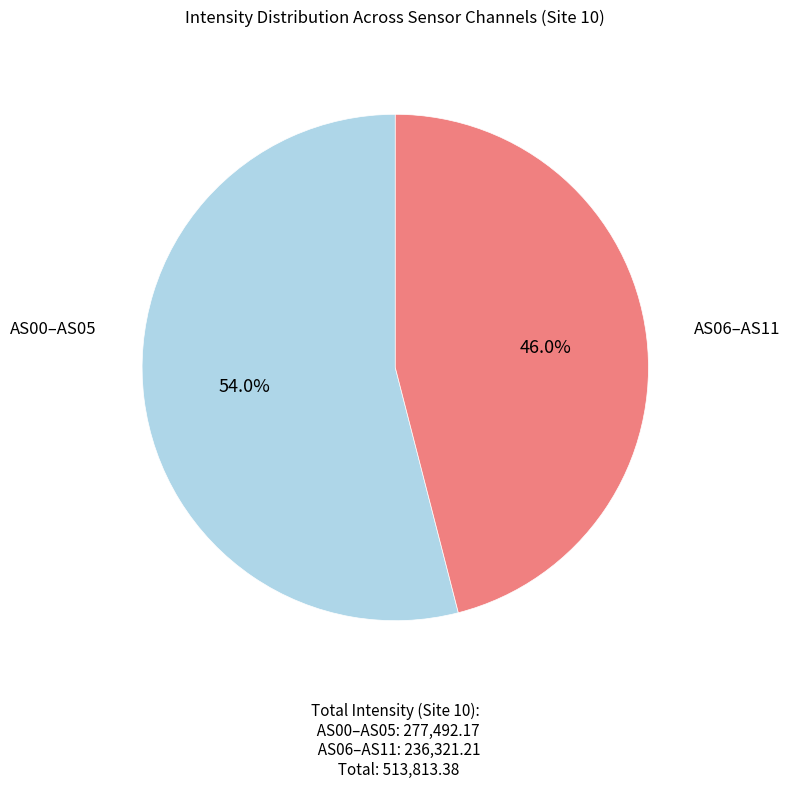

Is there any slice that represents more than half of the pie?

Yes